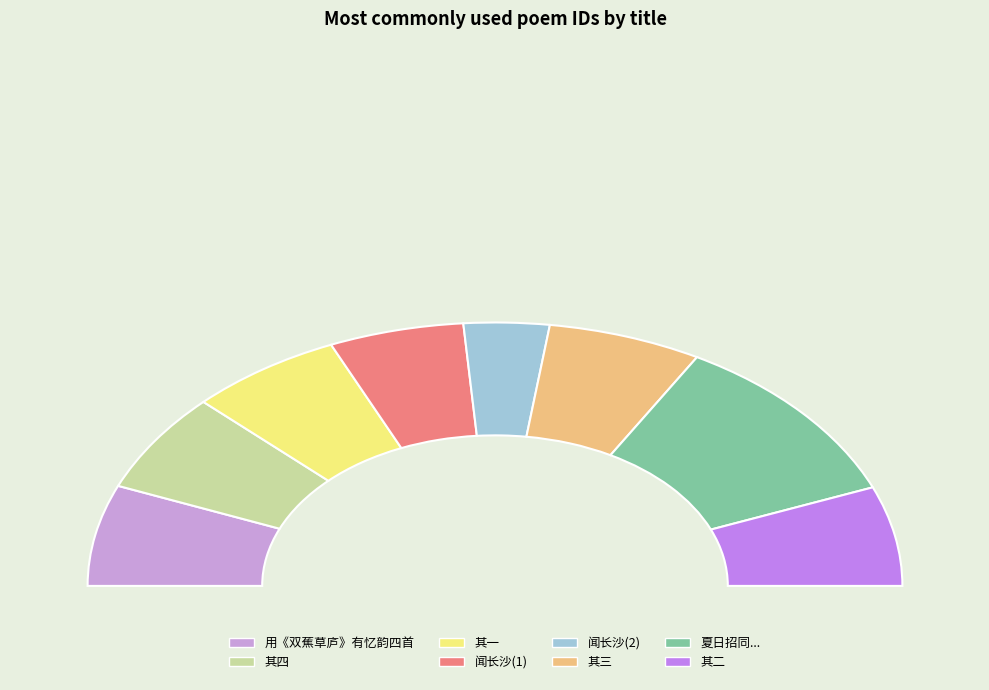

What is the largest slice in the pie chart?

夏日招同毛子霞徐臞庵周金山赵双白张研铭汉度董苍水沈雪峰诸子集用双白韵